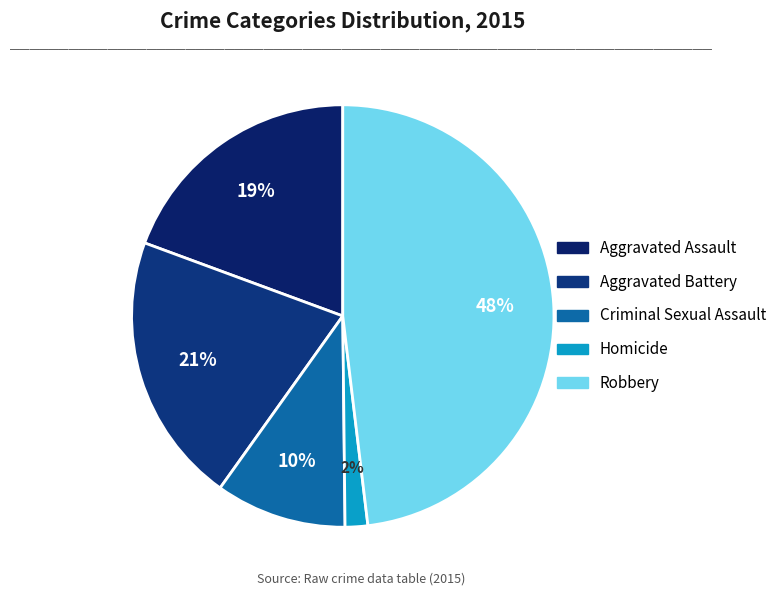

Rank the categories by value from lowest to highest.

Homicide, Criminal Sexual Assault, Aggravated Assault, Aggravated Battery, Robbery